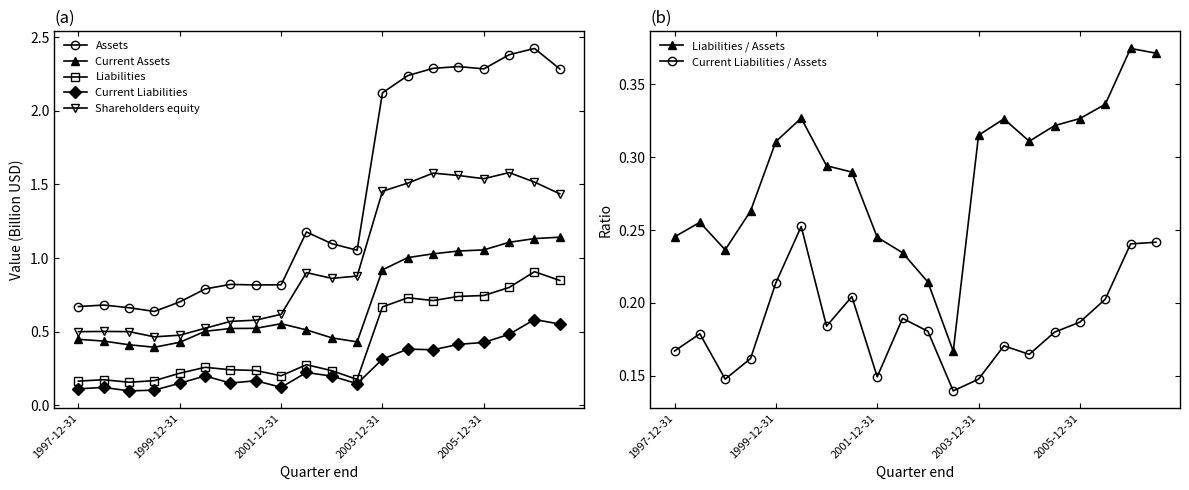

List the labels in order of Shareholders equity value, smallest first.

1999-06-30, 1999-12-31, 1997-12-31, 1998-12-31, 1998-06-30, 2000-06-30, 2000-12-31, 2001-06-30, 2001-12-31, 2002-12-31, 2003-06-30, 2002-06-30, 2007-06-30, 2003-12-31, 2004-06-30, 2006-12-31, 2005-12-31, 2005-06-30, 2004-12-31, 2006-06-30